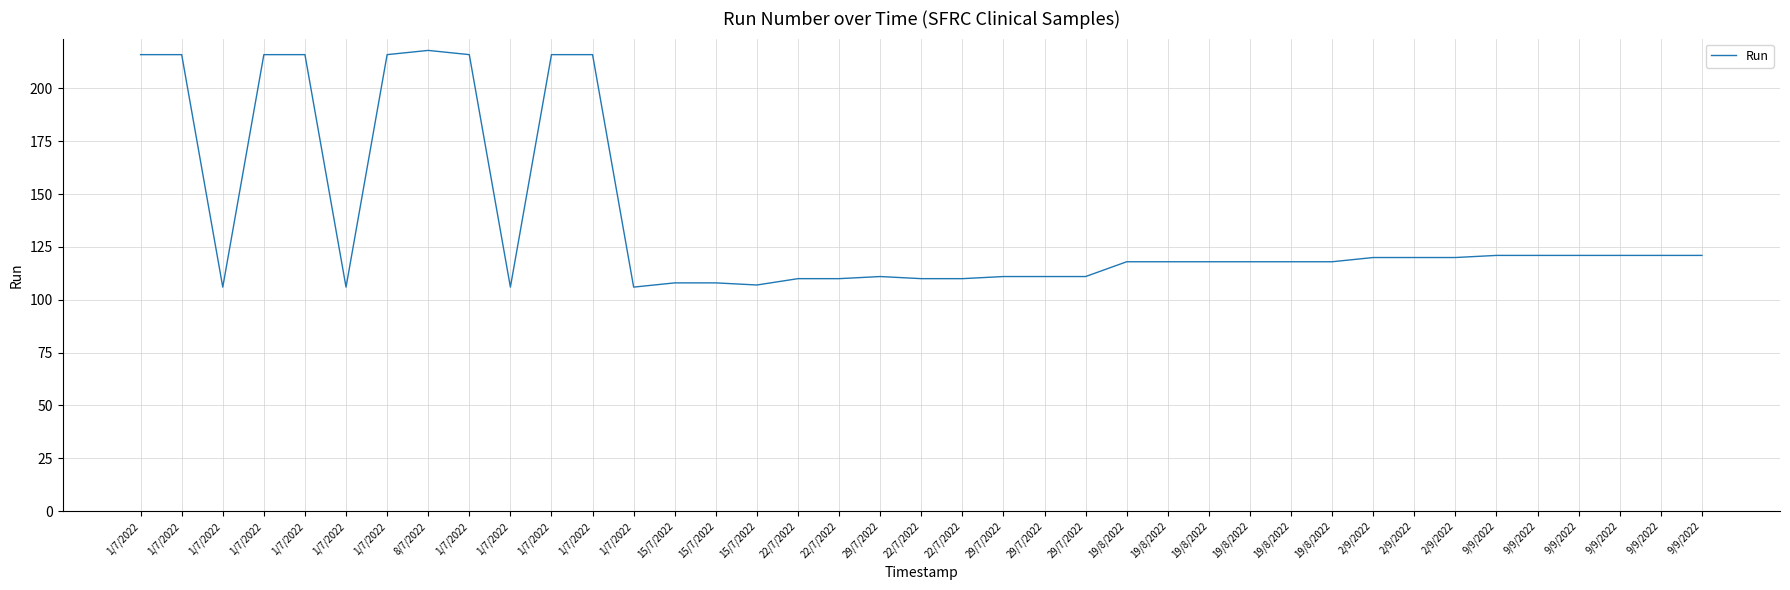

What is the difference between the maximum and minimum values?

112